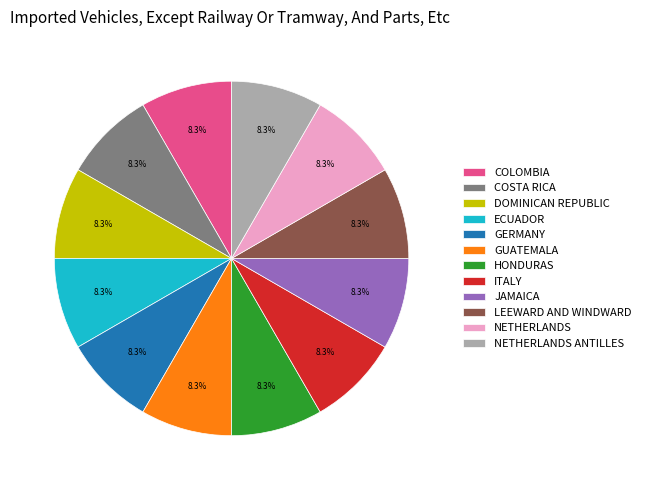

Is GERMANY the majority of the pie?

No